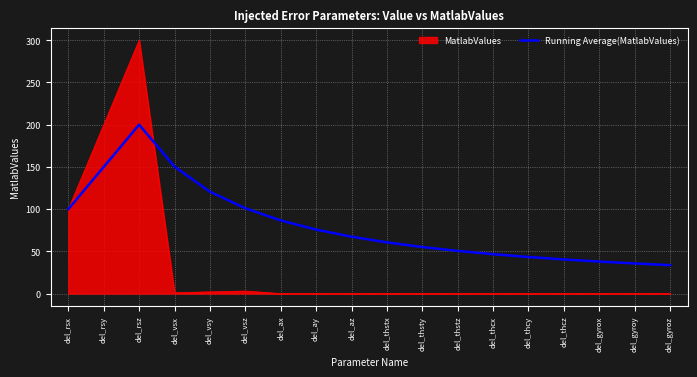

List the series in order of their overall mean, highest first.

Running Average(MatlabValues), MatlabValues